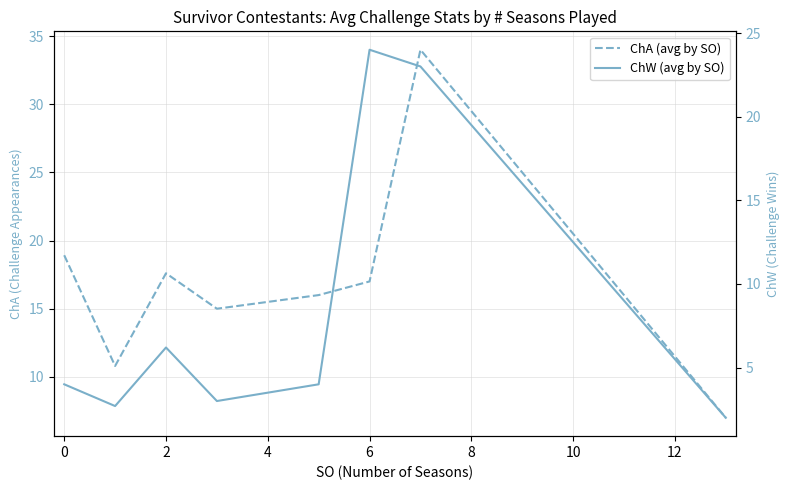

How many lines are shown in the chart?

2